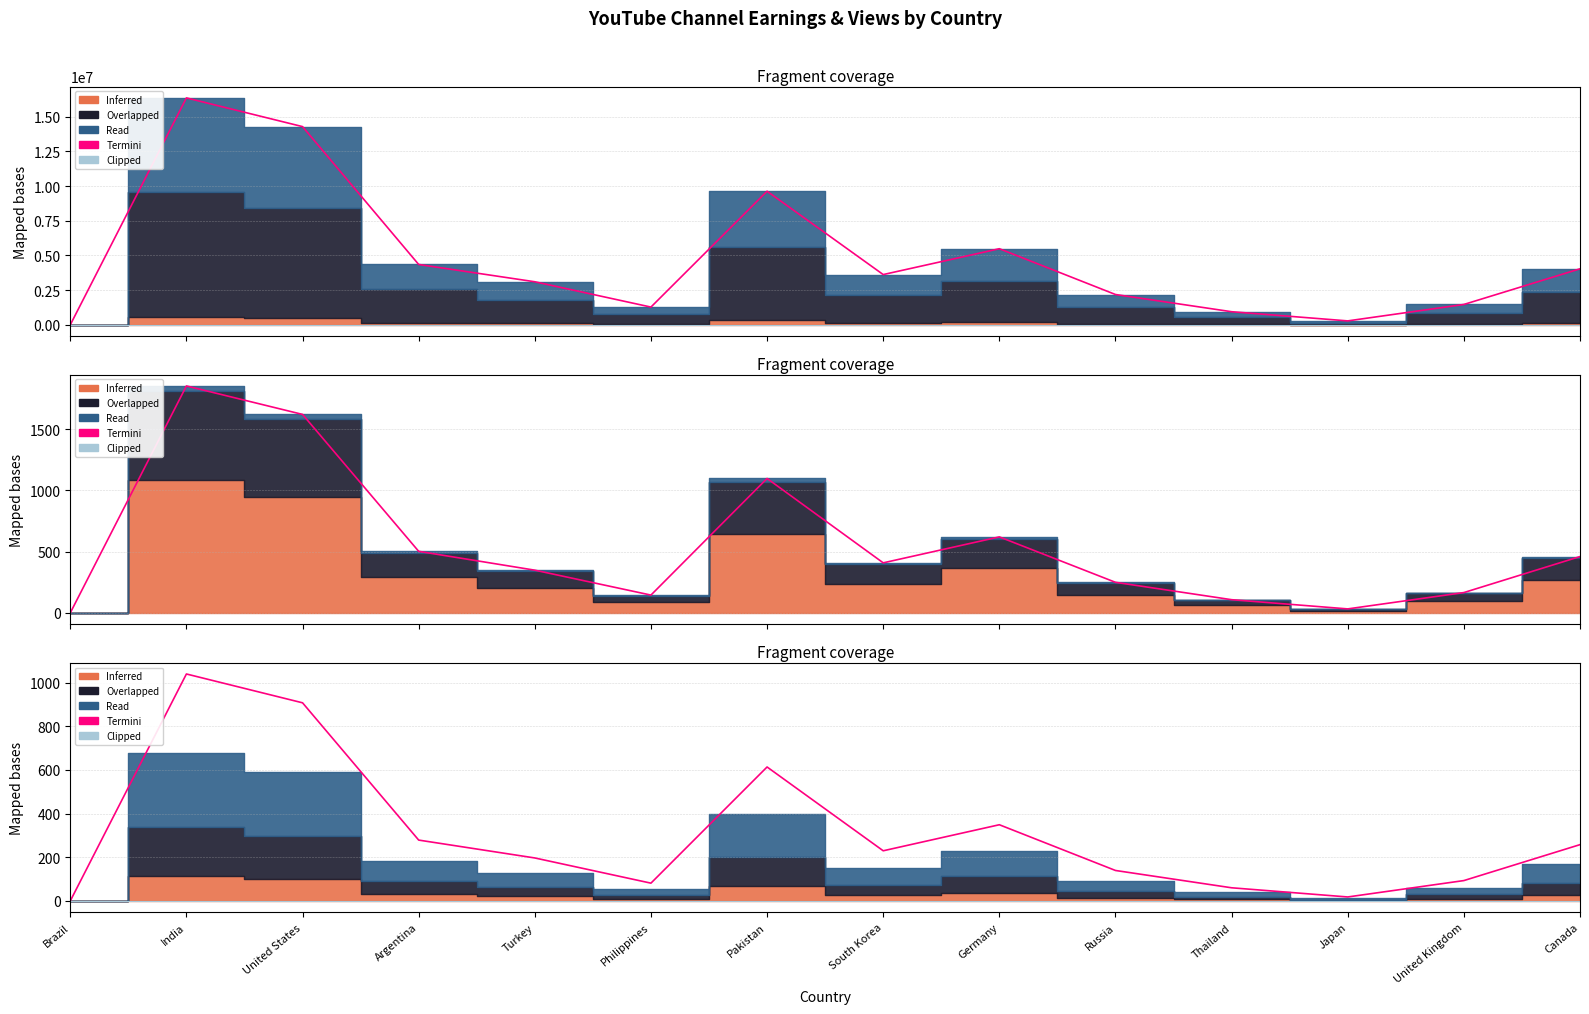

What is the difference between the highest and lowest values at United Kingdom?

93.2